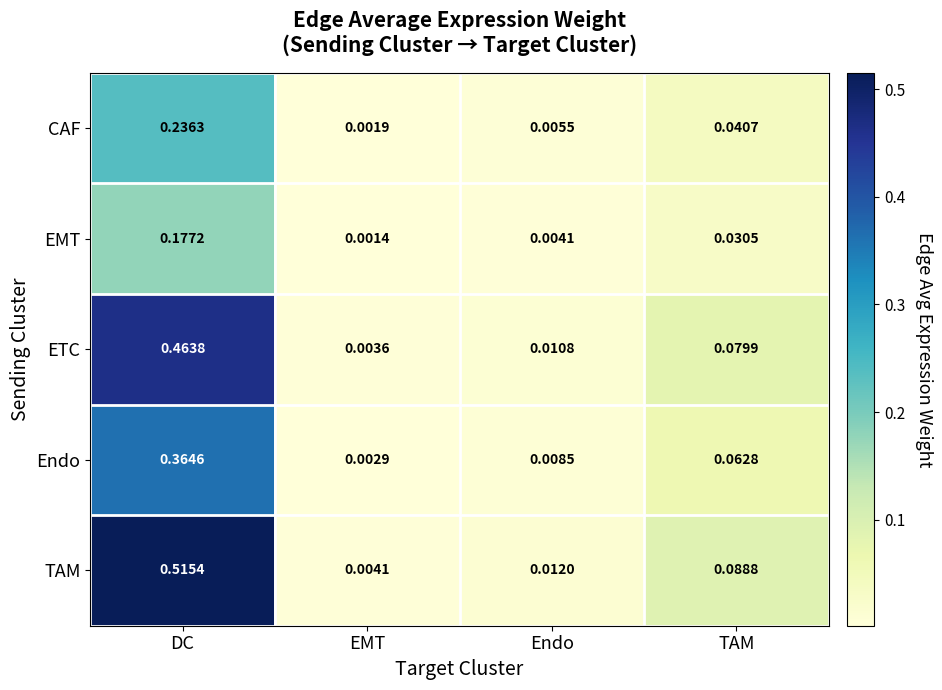

Is the value of TAM at DC greater than the value of CAF at TAM?

Yes